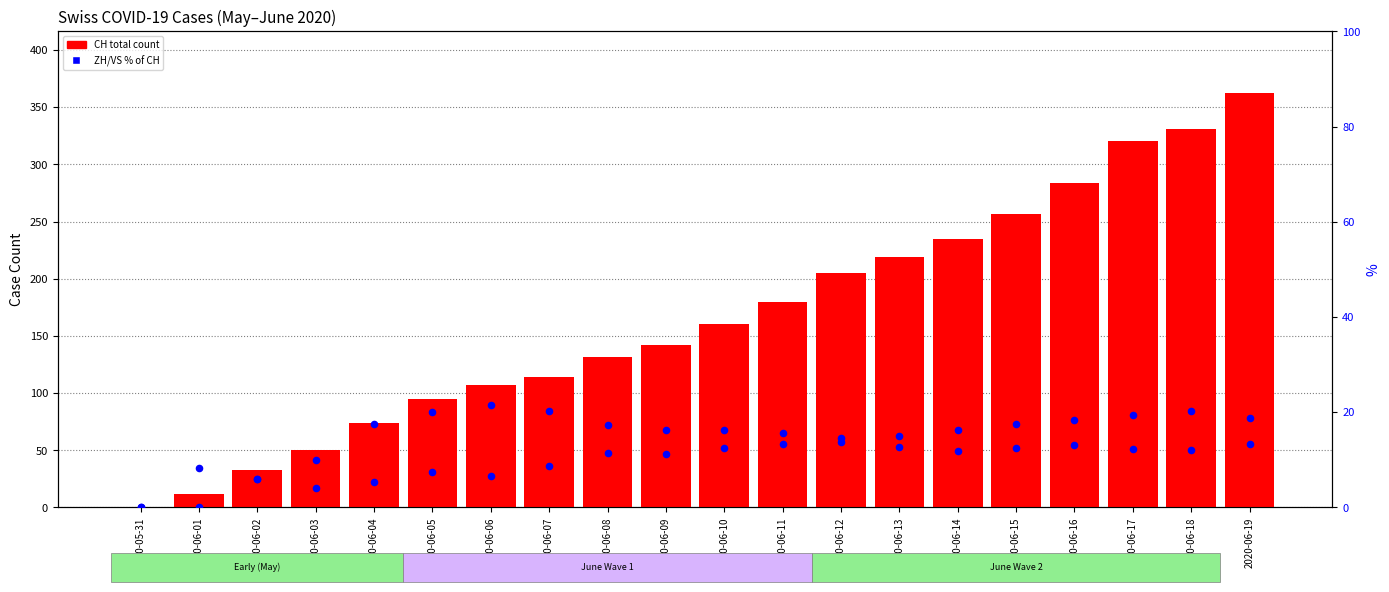

Is the value of ZH % of CH at 2020-06-17 greater than the value of CH (total) at 2020-06-03?

No